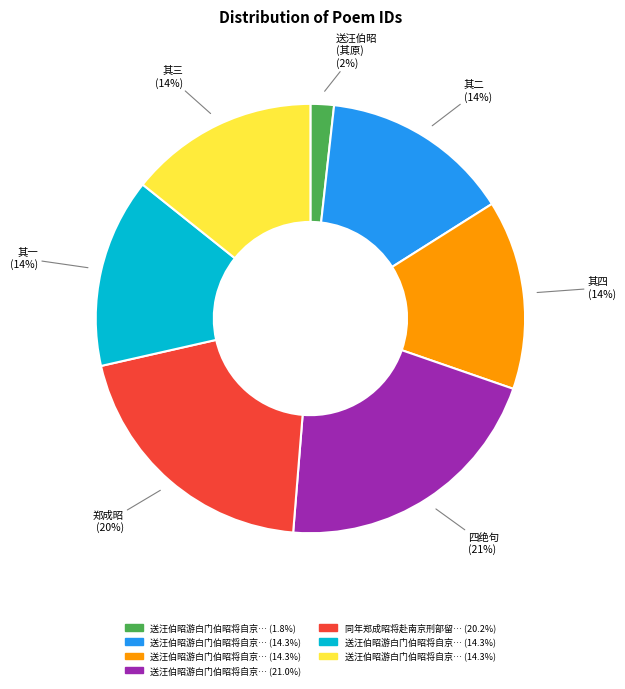

To the nearest percent, what is the average slice percentage?

14%